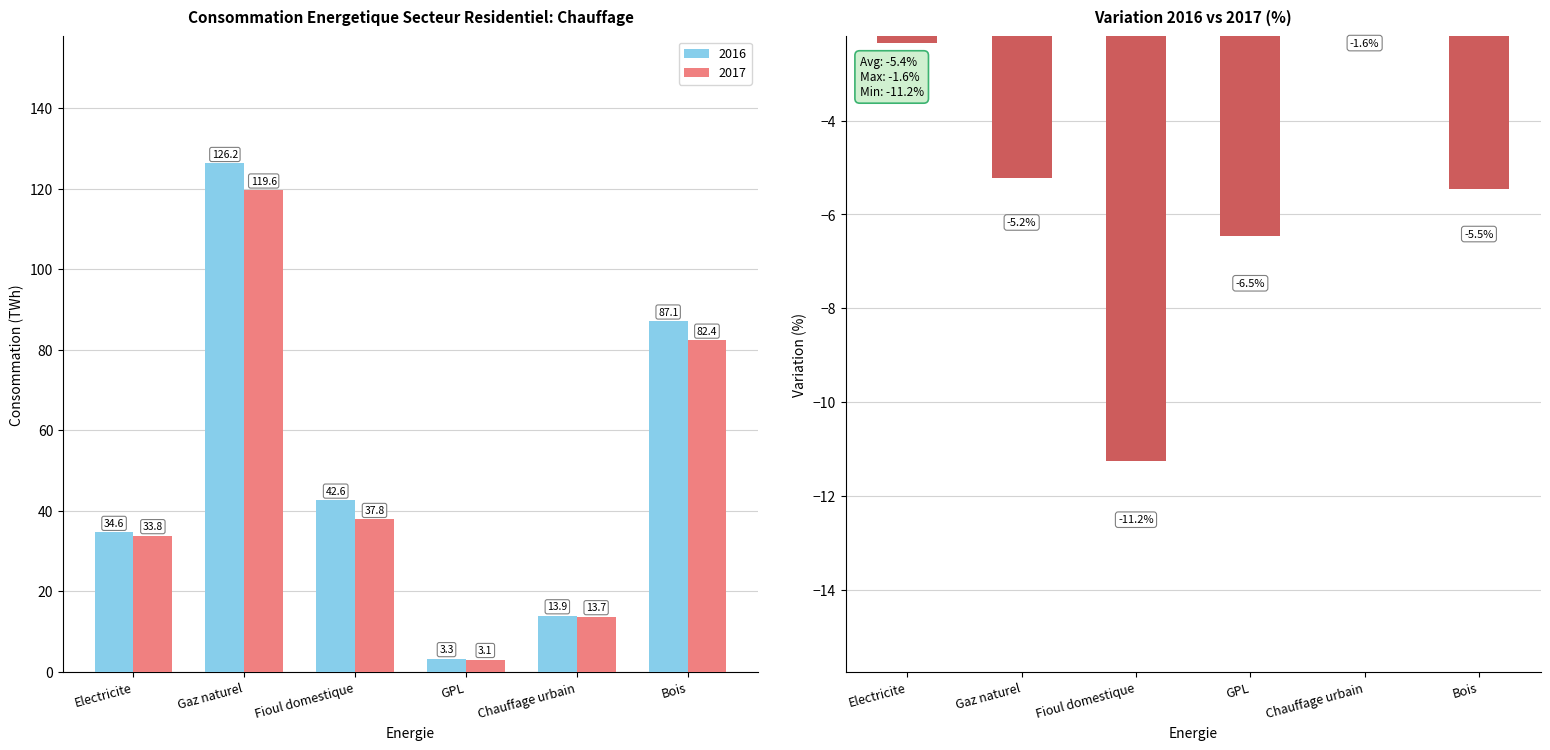

At which label does 2017 first exceed 37?

Gaz naturel